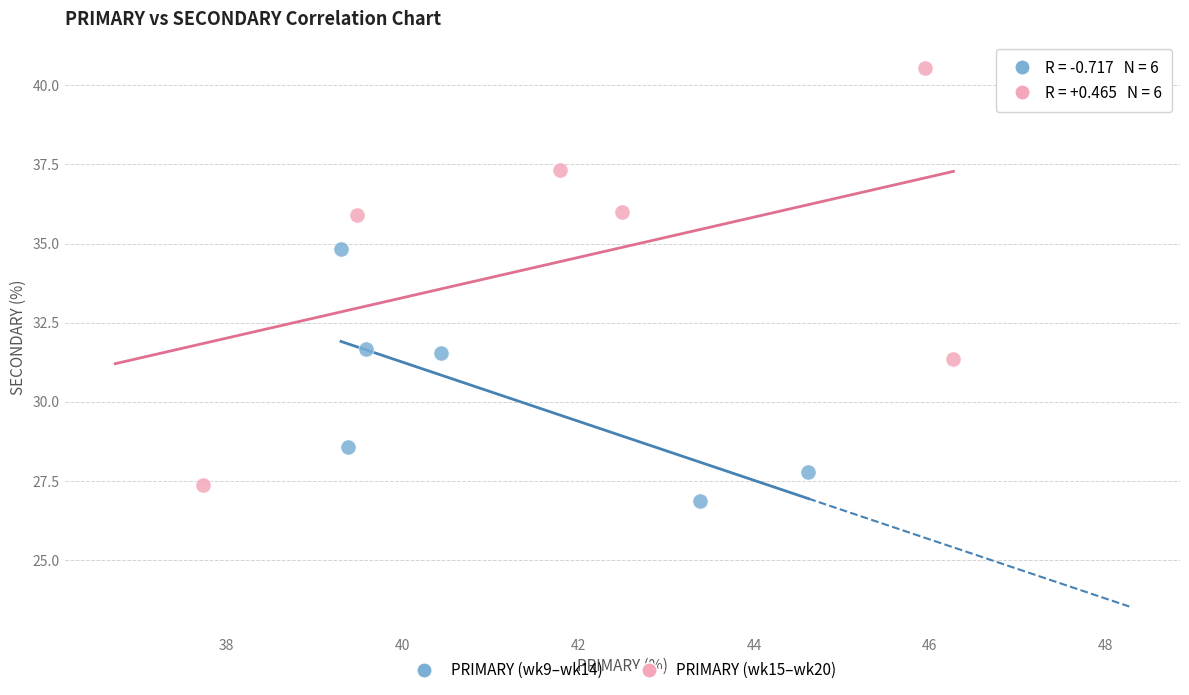

Which series reaches the maximum Y coordinate?

PRIMARY (wk15–wk20)